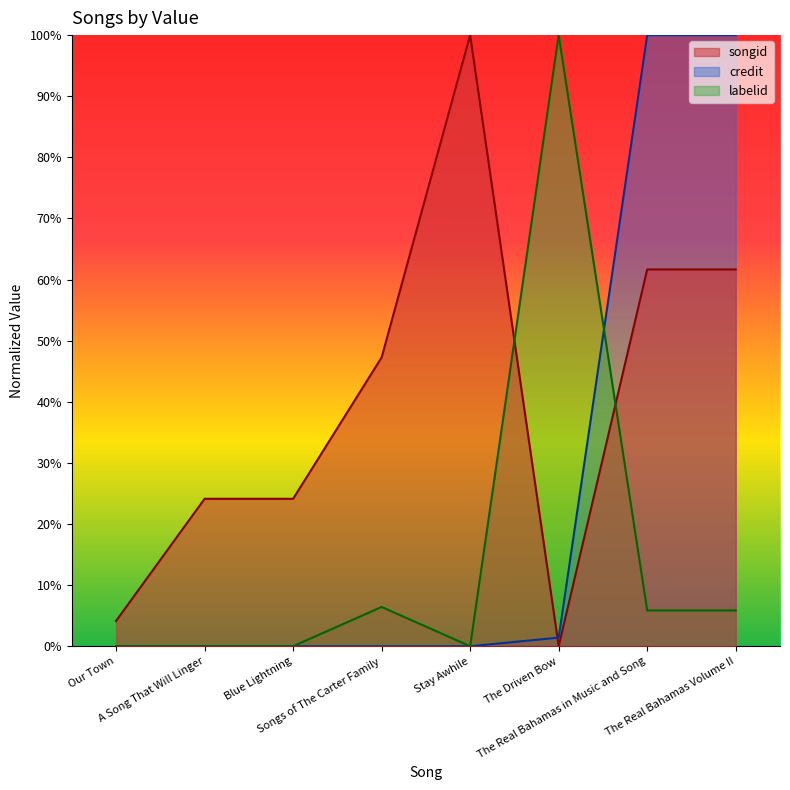

Reading right to left, extract all data points from this chart.

songid: The Real Bahamas Volume II=61.7	The Real Bahamas in Music and Song=61.7	The Driven Bow=0.0	Stay Awhile=100.0	Songs of The Carter Family=47.3	Blue Lightning=24.1	A Song That Will Linger=24.1	Our Town=4.1
credit: The Real Bahamas Volume II=100.0	The Real Bahamas in Music and Song=100.0	The Driven Bow=1.4	Stay Awhile=0.0	Songs of The Carter Family=0.0	Blue Lightning=0.0	A Song That Will Linger=0.0	Our Town=0.0
labelid: The Real Bahamas Volume II=5.9	The Real Bahamas in Music and Song=5.9	The Driven Bow=100.0	Stay Awhile=0.0	Songs of The Carter Family=6.4	Blue Lightning=0.0	A Song That Will Linger=0.0	Our Town=0.0